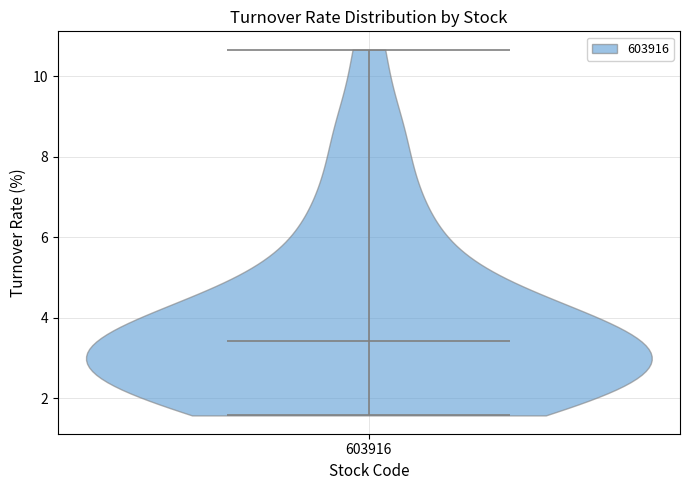

Where does the median line of the violin at x = 603916 sit on the y-axis? The values are not printed on the chart, so give them approximately, as read against the axis.

3.4